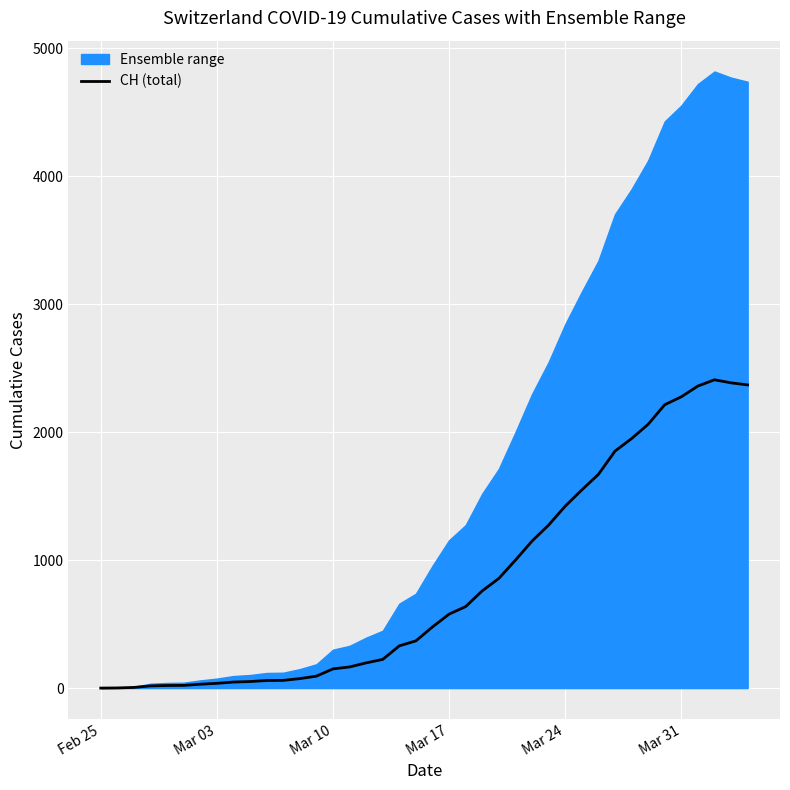

Which category has the lowest value across all series?

Feb 25